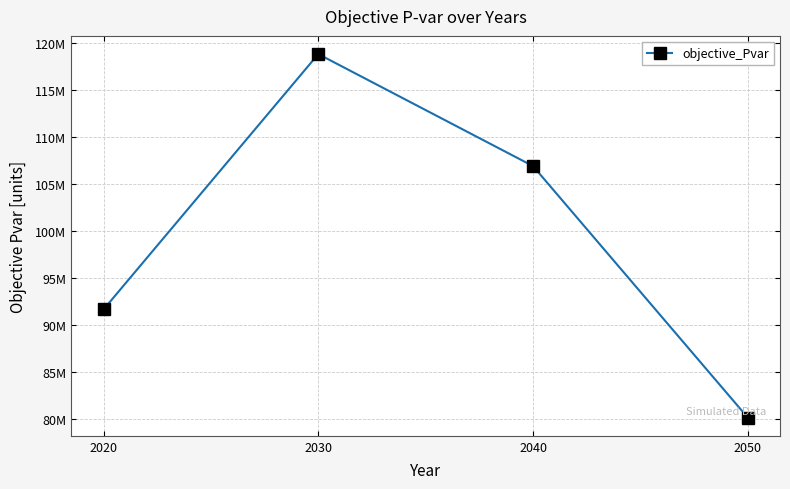

Does the chart have visible grid lines?

Yes